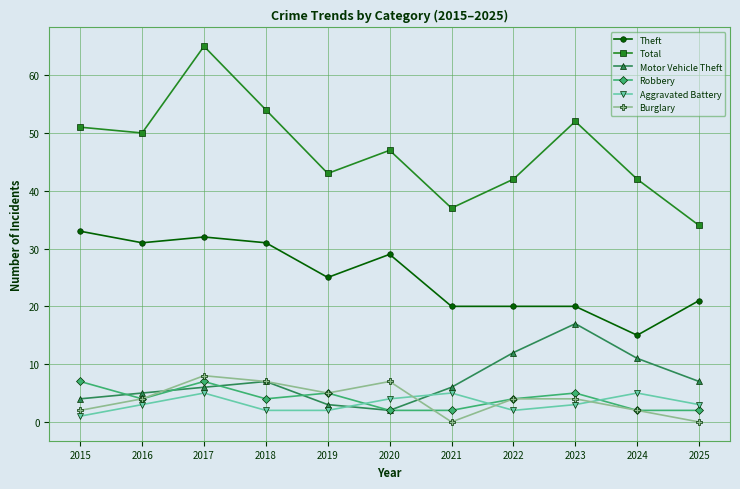

What is the highest value of the Total series?

65